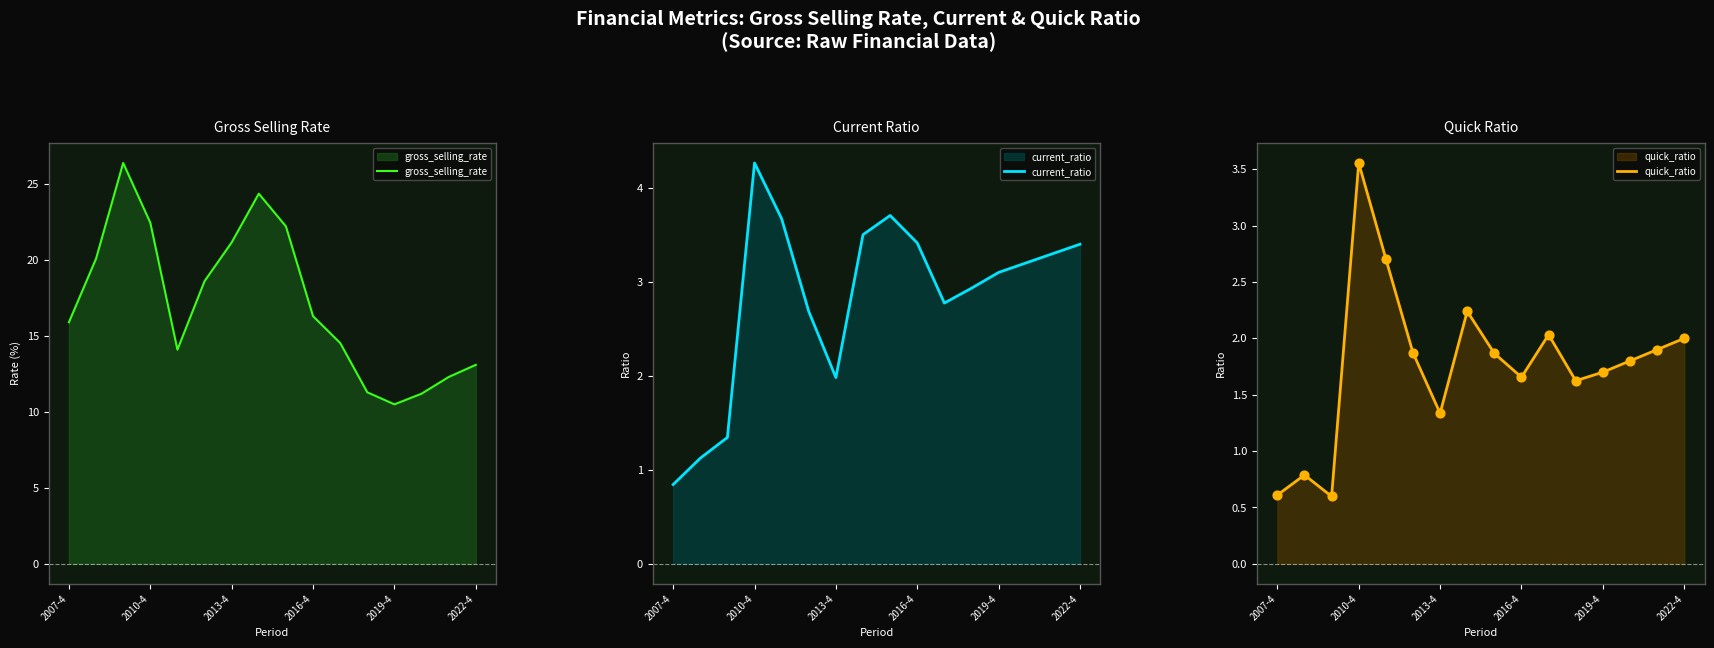

What is the total value across all series at 11?

15.8